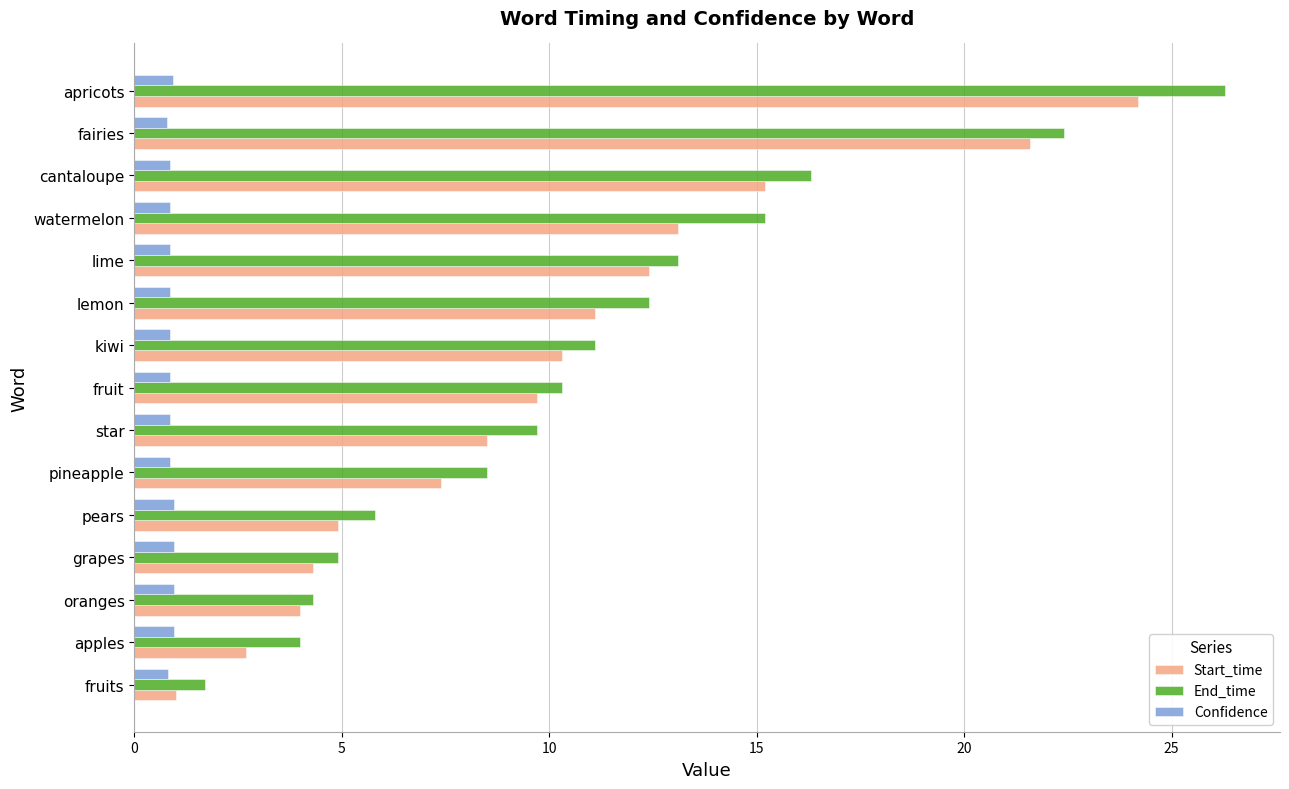

What is the highest value of the Confidence series?

1.0